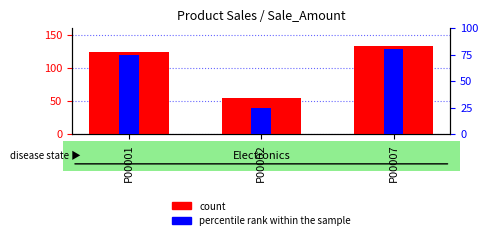

Reading left to right, what are all the values shown in this chart?

count: 123.5	54.3	133.0
percentile rank within the sample: 75.0	25.0	80.0